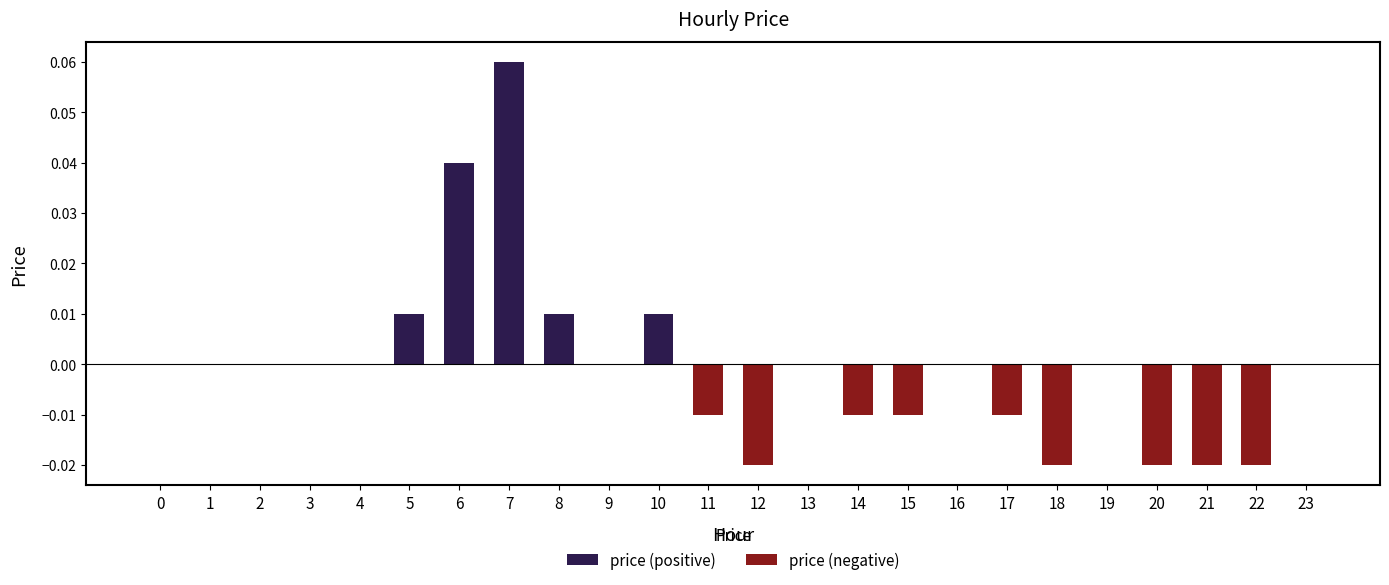

Reading left to right, extract all data points from this chart.

price (positive): 0=0.0	1=0.0	2=0.0	3=0.0	4=0.0	5=0.0	6=0.0	7=0.1	8=0.0	9=0.0	10=0.0	11=0.0	12=0.0	13=0.0	14=0.0	15=0.0	16=0.0	17=0.0	18=0.0	19=0.0	20=0.0	21=0.0	22=0.0	23=0.0
price (negative): 0=0.0	1=0.0	2=0.0	3=0.0	4=0.0	5=0.0	6=0.0	7=0.0	8=0.0	9=0.0	10=0.0	11=-0.0	12=-0.0	13=0.0	14=-0.0	15=-0.0	16=0.0	17=-0.0	18=-0.0	19=0.0	20=-0.0	21=-0.0	22=-0.0	23=0.0